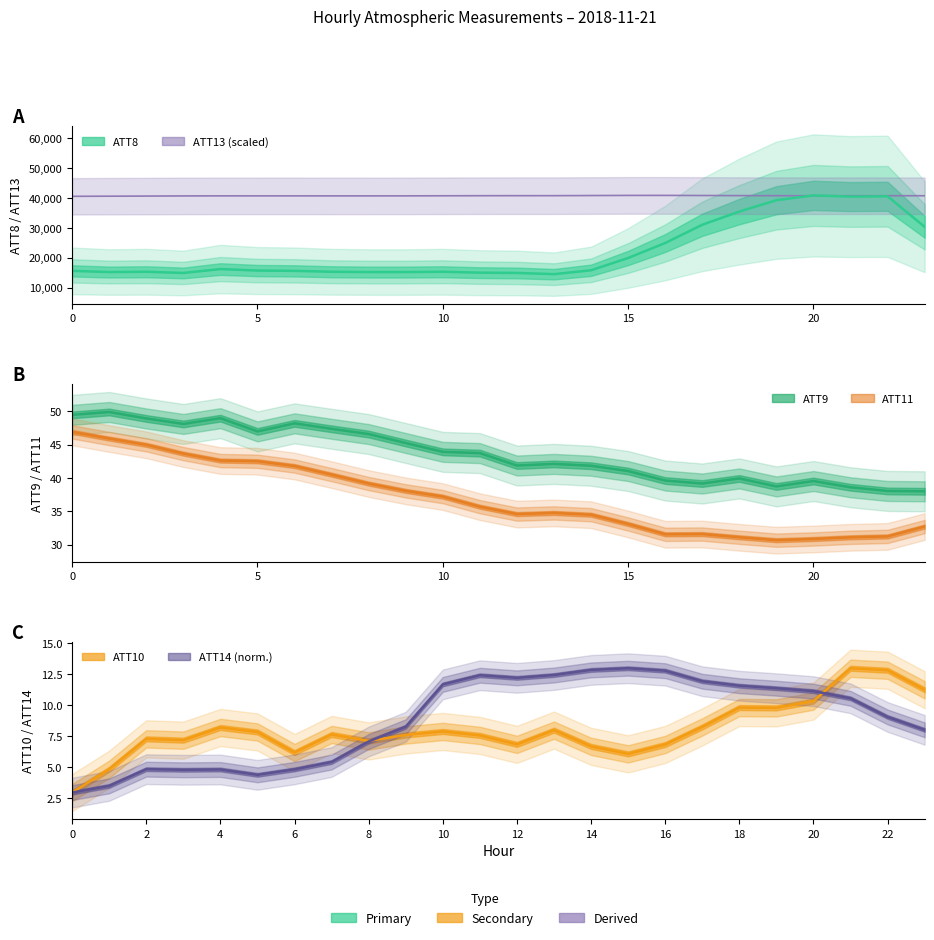

True or false: ATT14 and ATT8 intersect in this chart.

False